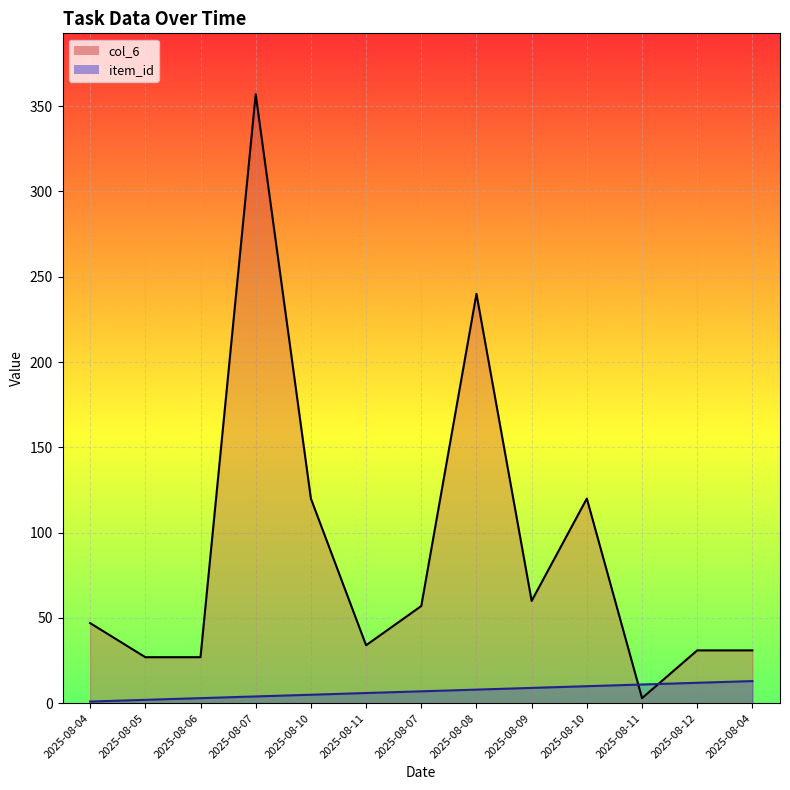

Between 2025-08-12 and 2025-08-08, which is larger?

2025-08-08